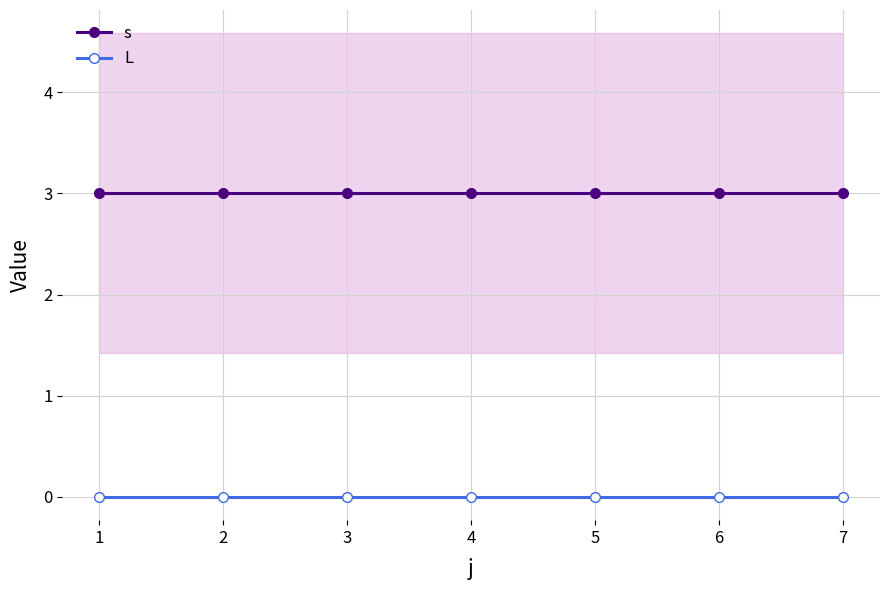

What is the value of the s point at the 4th from the left?

3